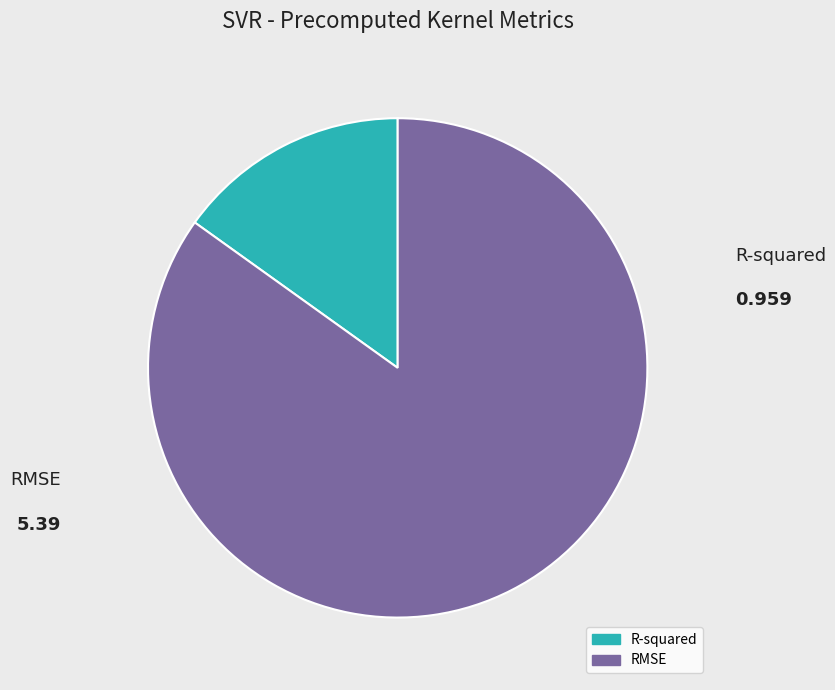

Between R-squared and RMSE, which is larger?

RMSE